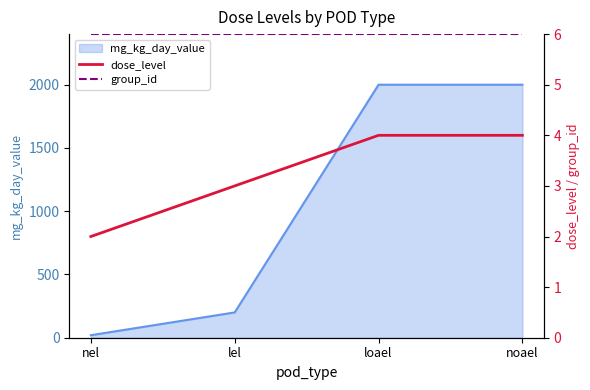

At how many categories does at least one series exceed 2?

4